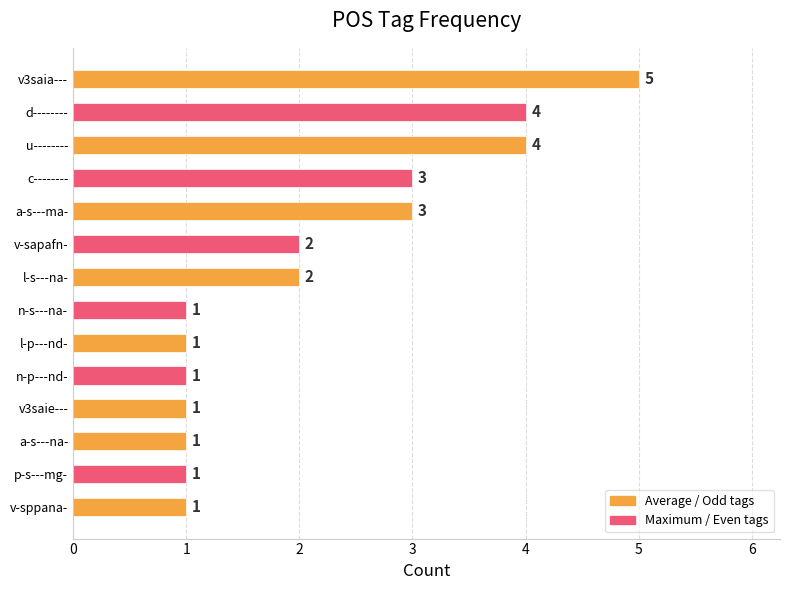

What is the maximum value shown in the chart?

5